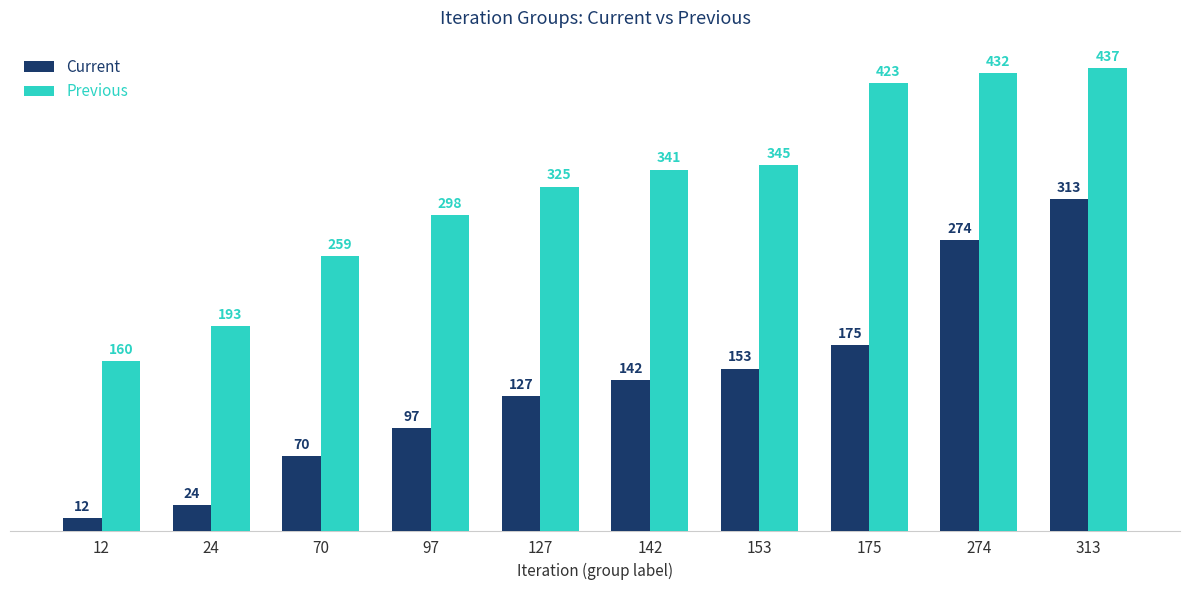

Which series changed the most between 127 and 175?

Previous